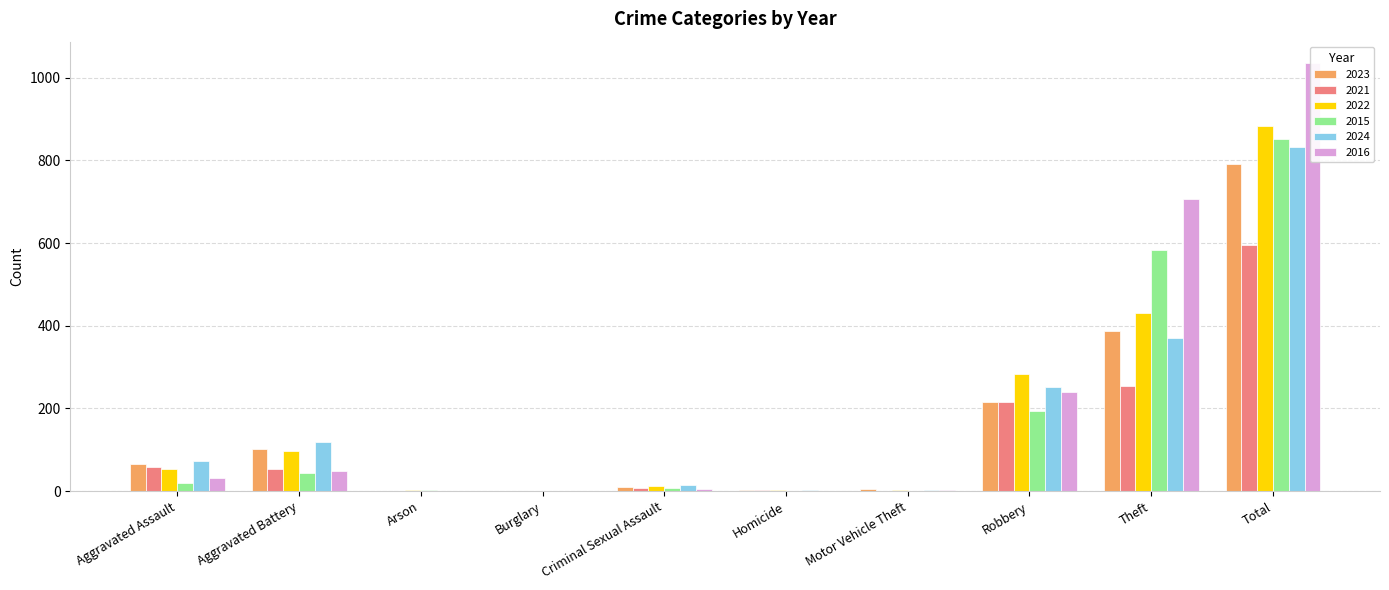

Reading left to right, list all the values displayed in this chart.

2023: 66	102	1	0	11	2	6	216	388	792
2021: 59	53	1	1	8	2	0	216	255	595
2022: 54	98	3	0	12	2	2	283	430	884
2015: 19	45	3	0	7	0	0	194	584	852
2024: 72	119	1	0	14	3	2	253	370	833
2016: 31	49	0	0	5	1	2	241	706	1035